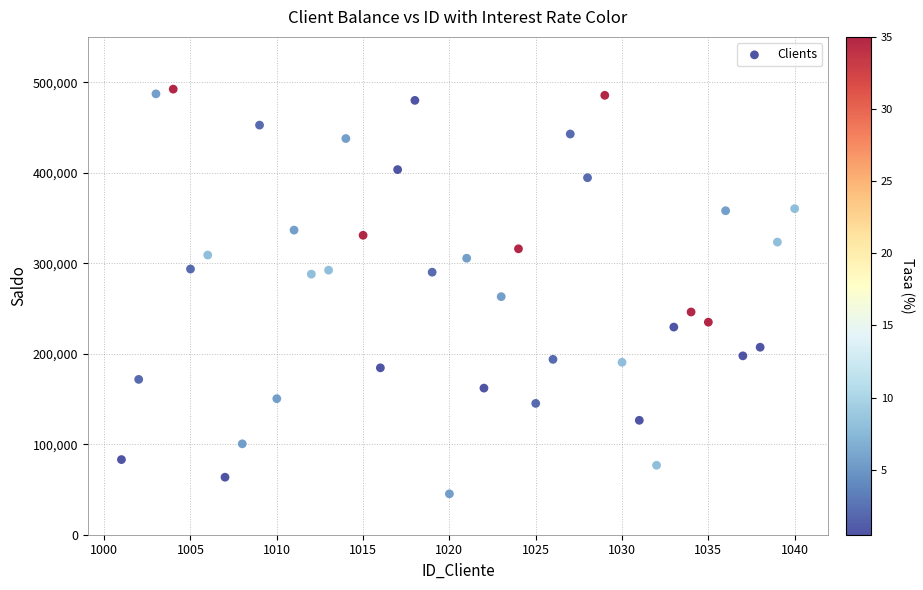

What Y value in the scatter plot is closest to 268711?

263018.1